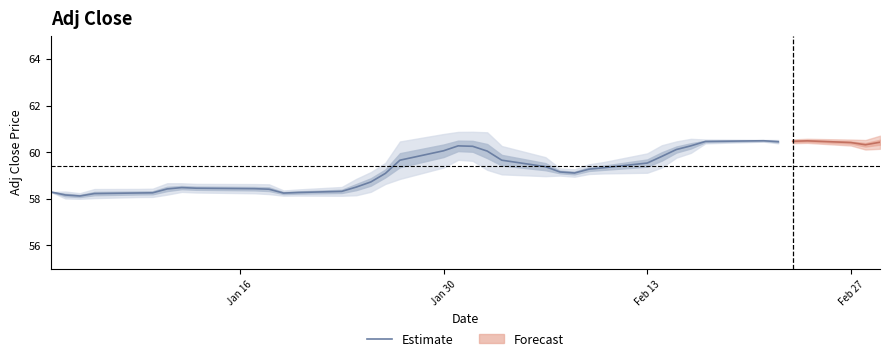

What is the highest value of the Estimate series?

60.5